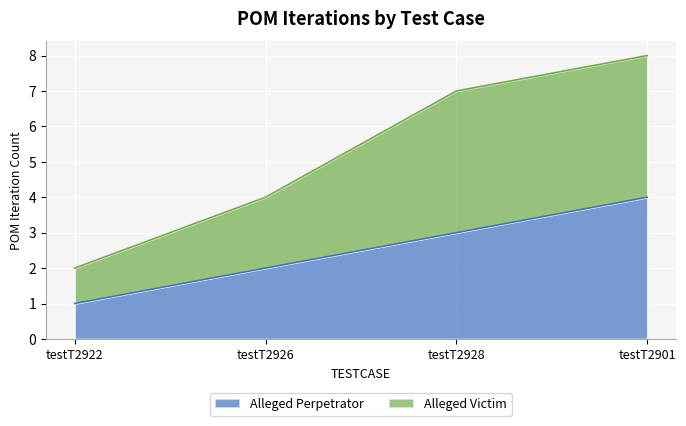

The value of Alleged Victim at testT2928 is 10. True or false?

False